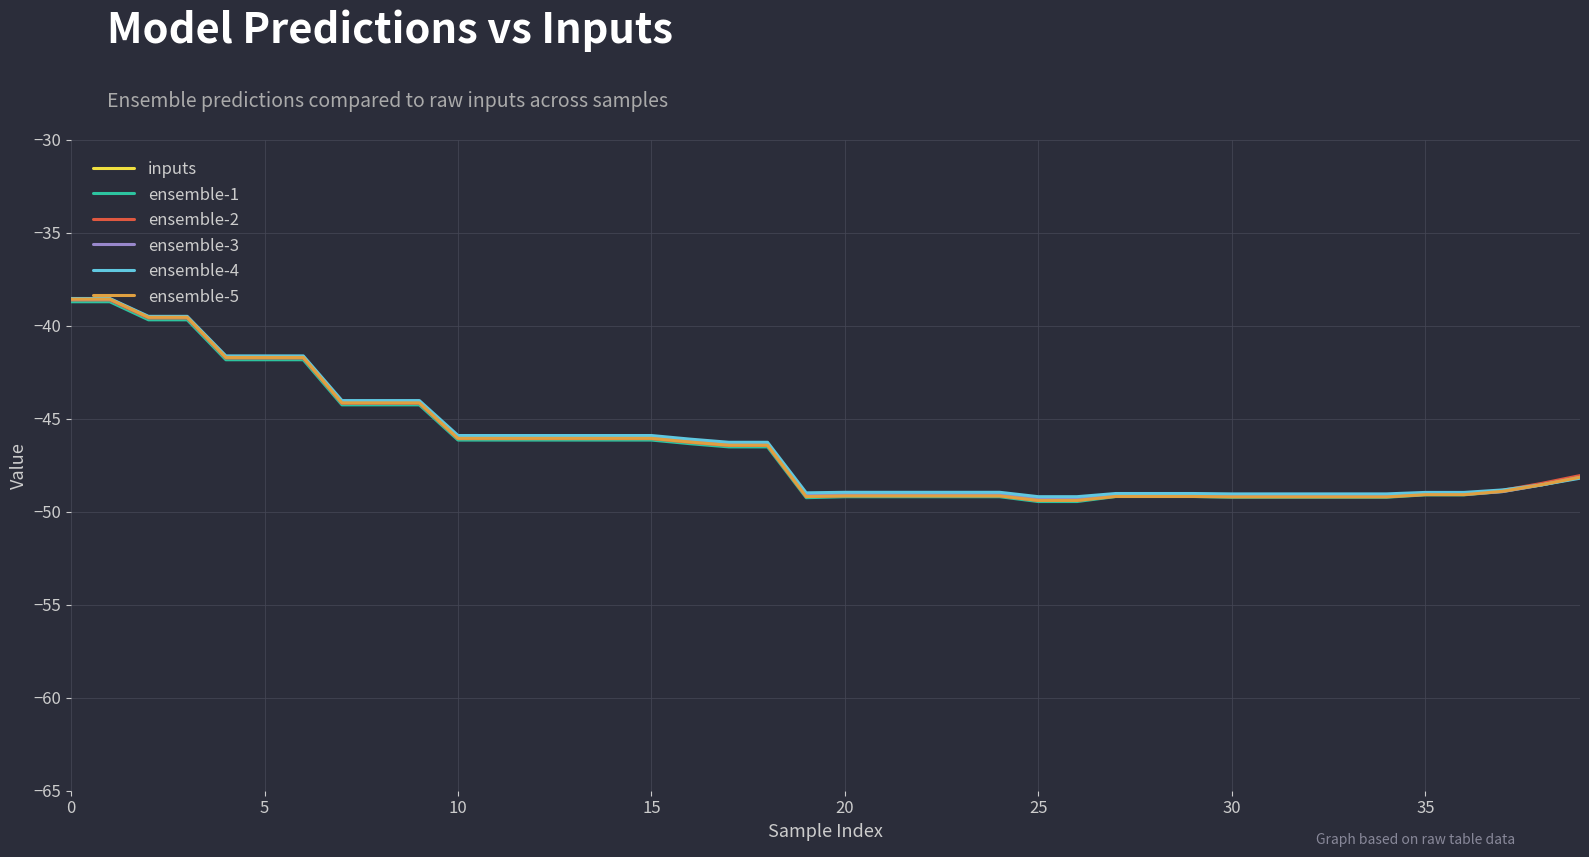

What is the sum of the ensemble-1 values at 12 and 25?

-95.6